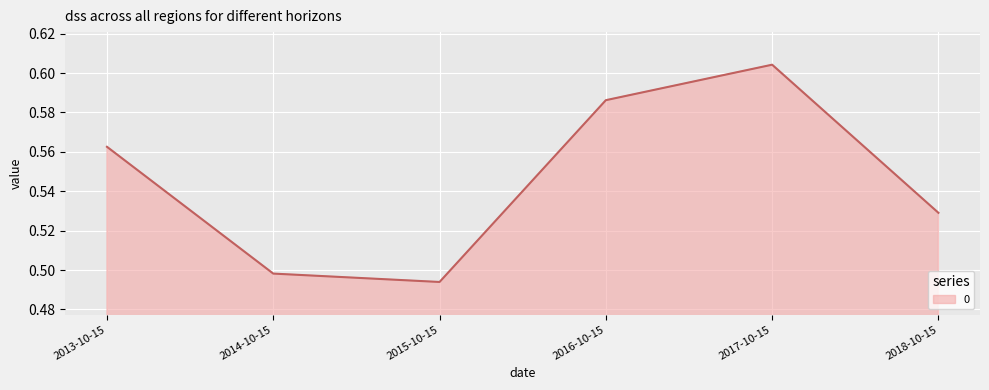

What is the difference between the maximum and second lowest values?

0.1